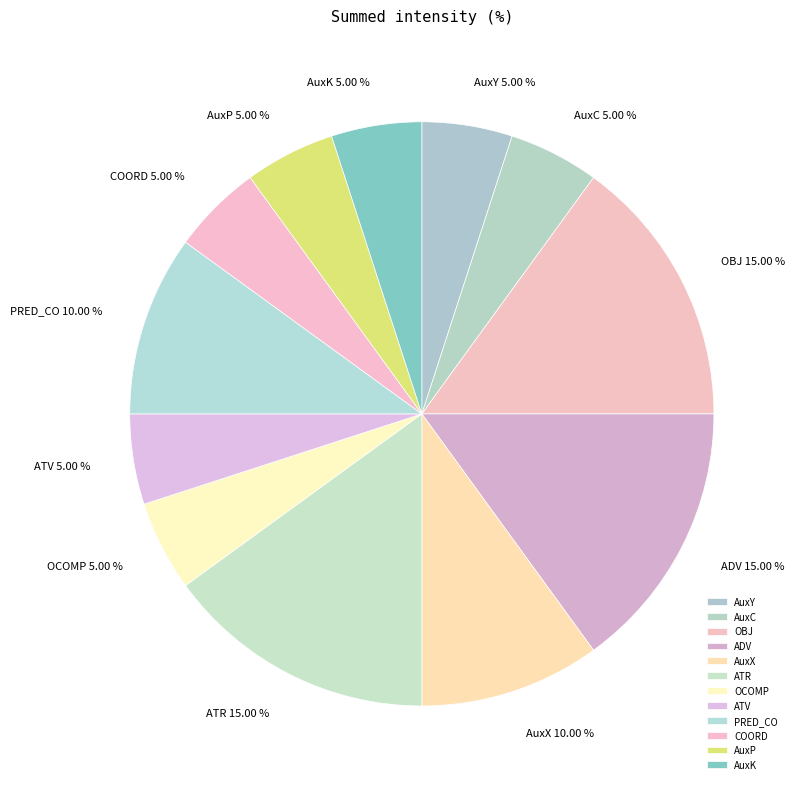

Count the number of slices in the pie.

12